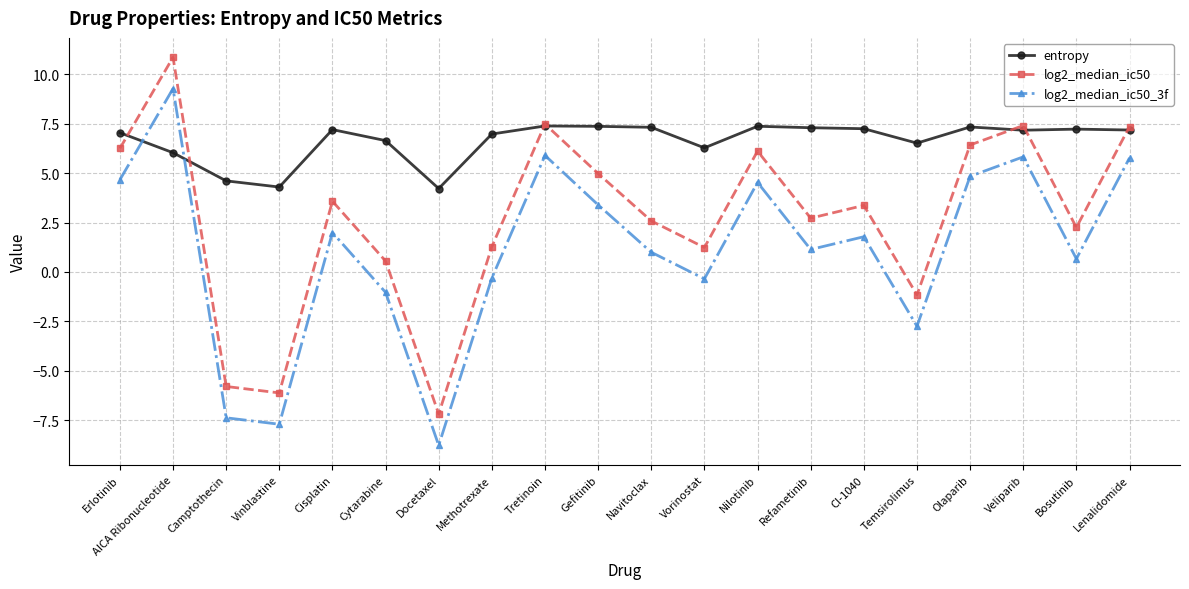

Is this an area chart (filled region under the line)?

No